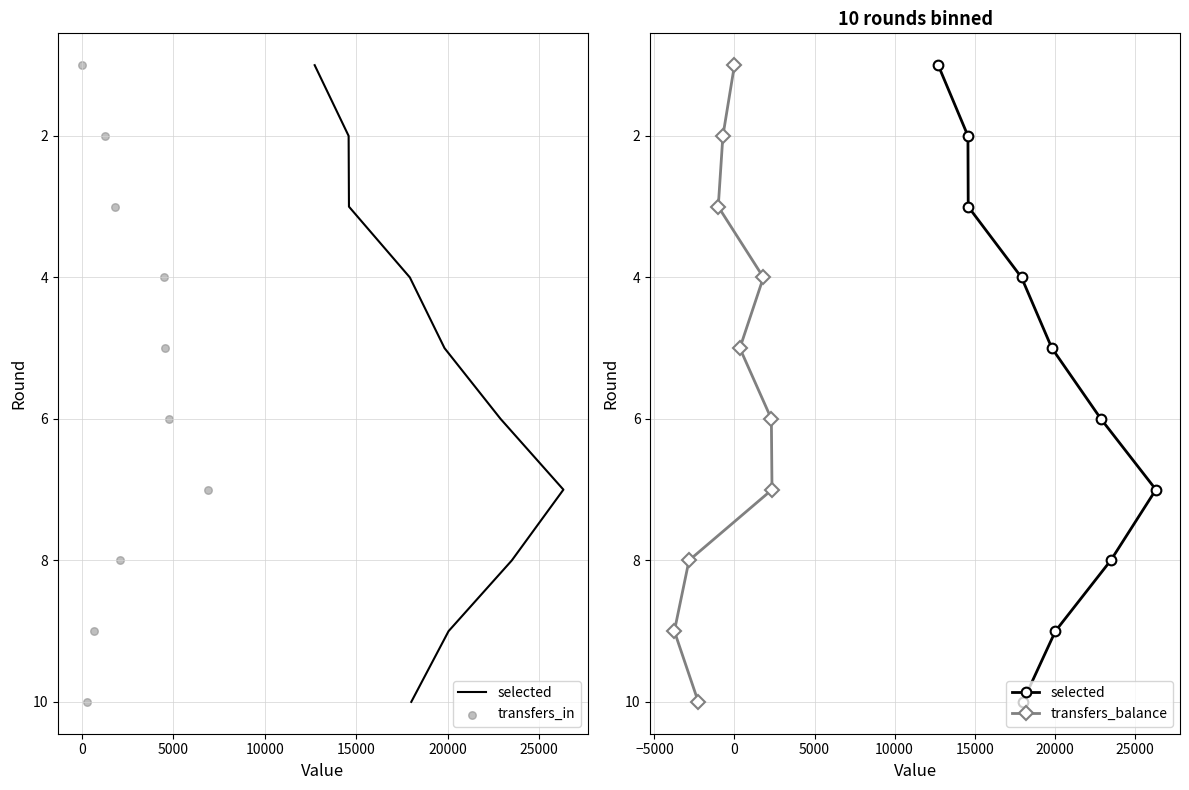

Which series has the widest spread of Y values?

selected